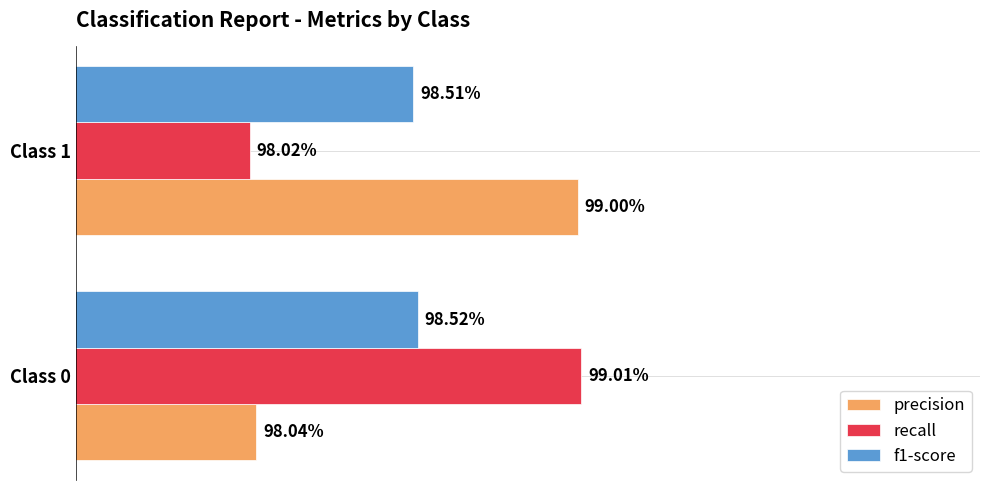

What is the sum of all precision values?

2.0